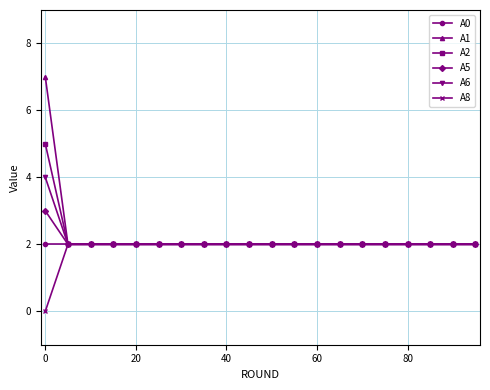

Which series has the widest spread of values?

A1